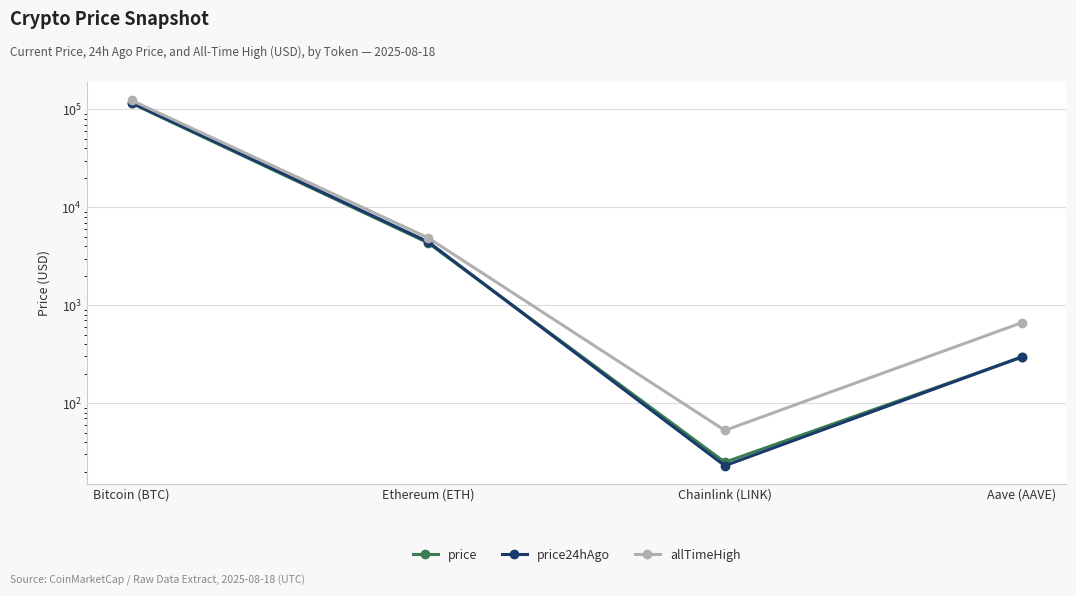

What is the difference between the allTimeHigh values at Ethereum (ETH) and Aave (AAVE)?

4216.6